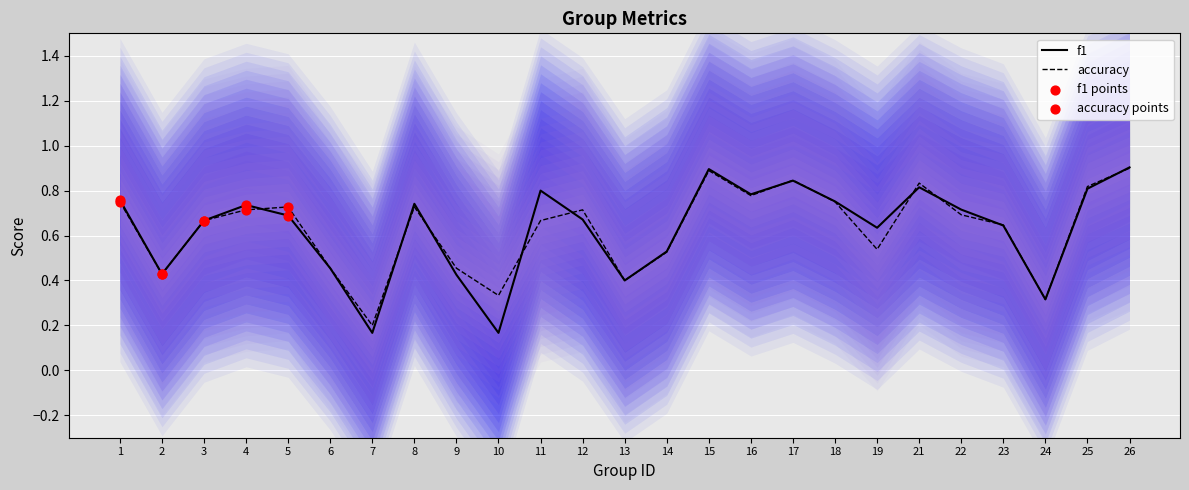

What is the total value across all series at 8?

1.5